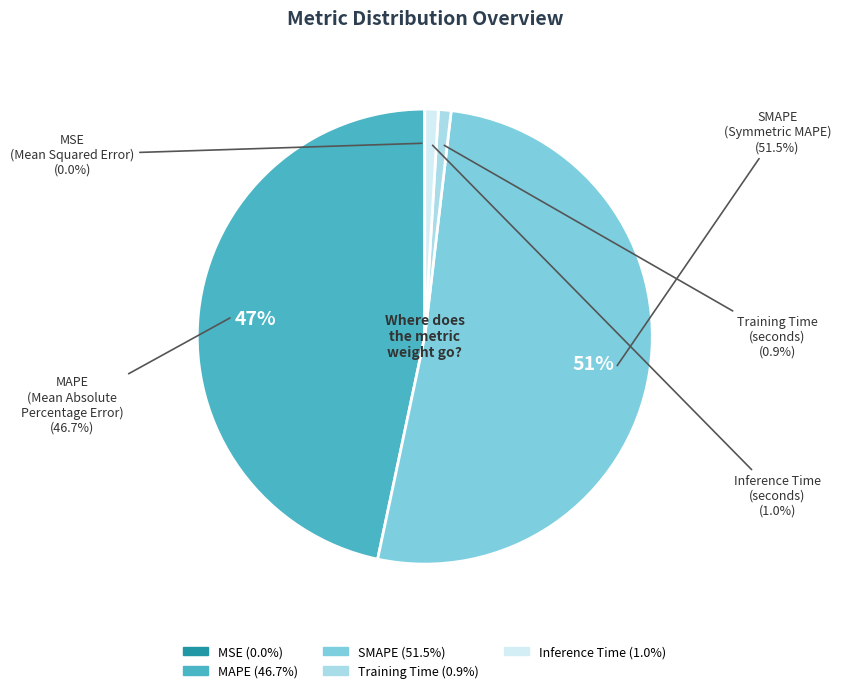

Which category has the biggest portion of the pie?

SMAPE